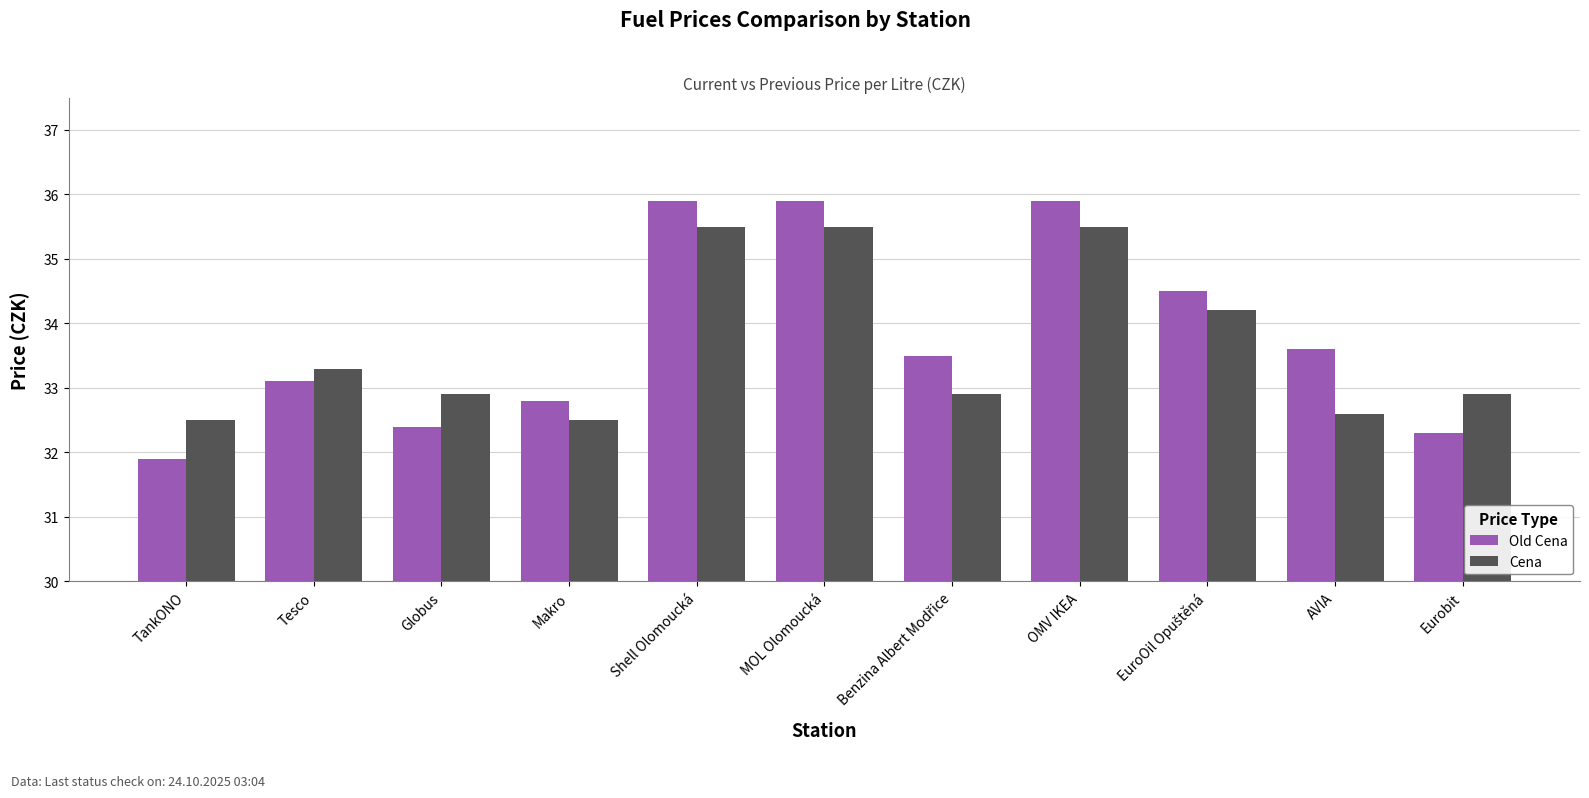

How many bars are there in each group?

2